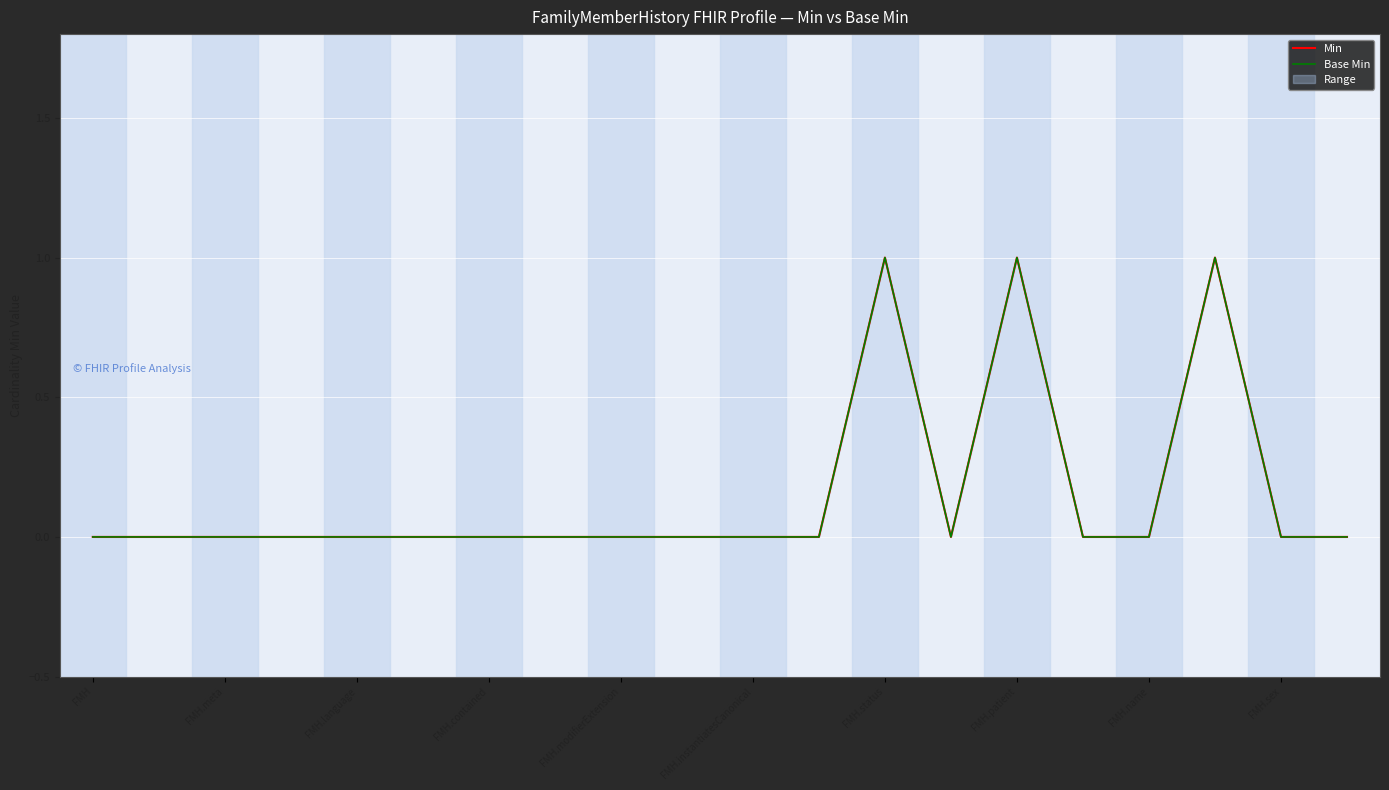

Which category has the highest value in the Min series?

FMH.status